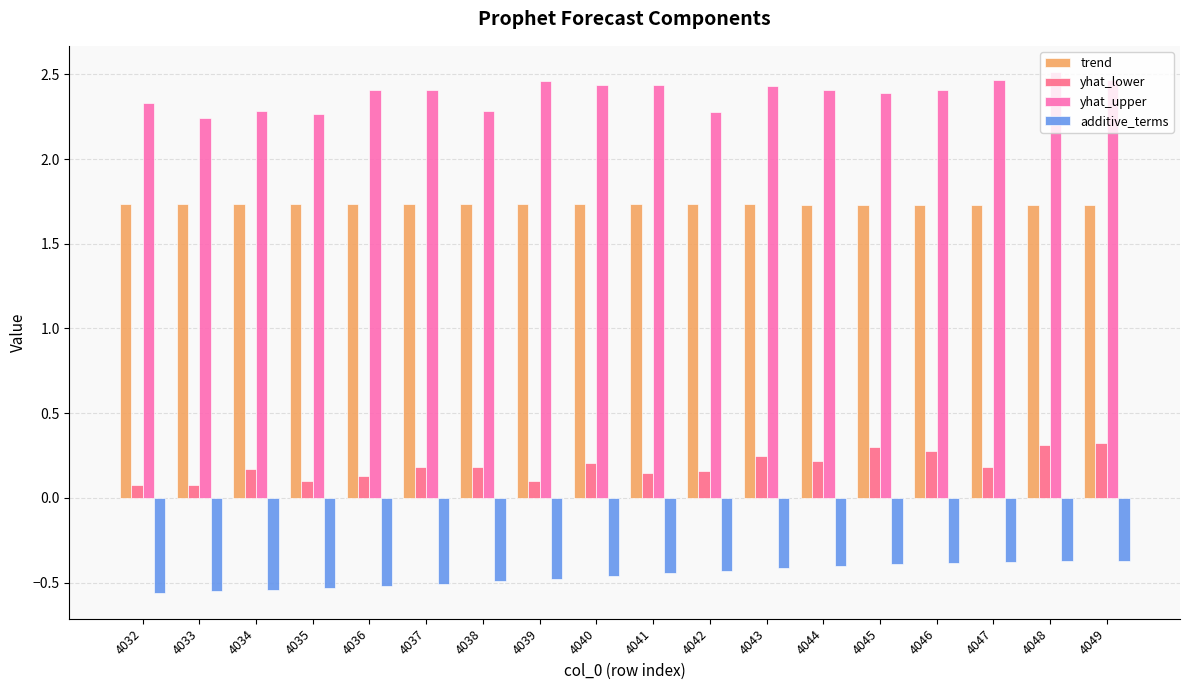

What is the sum of the additive_terms values at 4032 and 4035?

-1.1